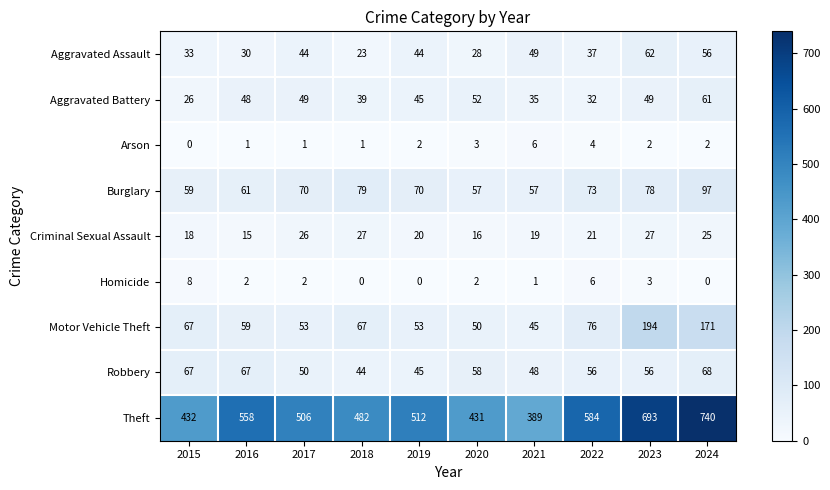

What is the sum of all Aggravated Battery values?

436